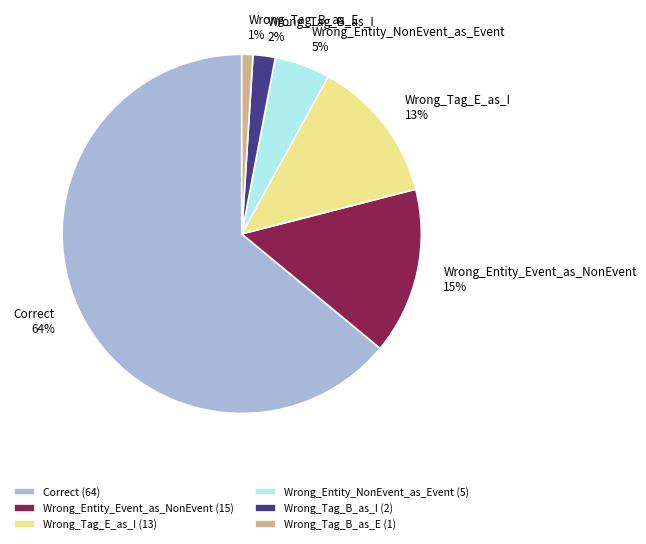

Which slice is the smallest?

Wrong_Tag_B_as_E